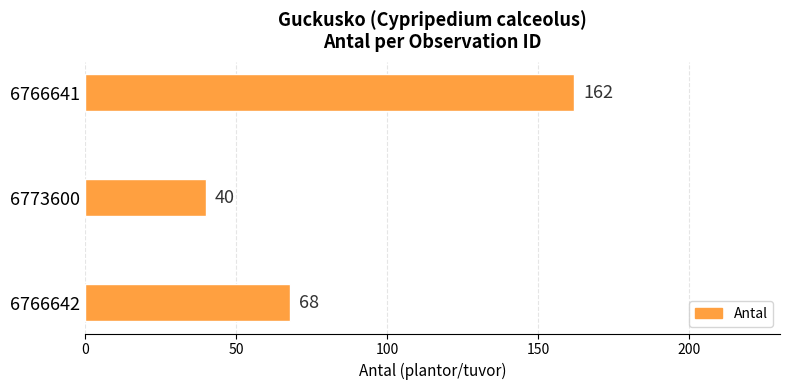

Count the values in the range 40 to 162.

3